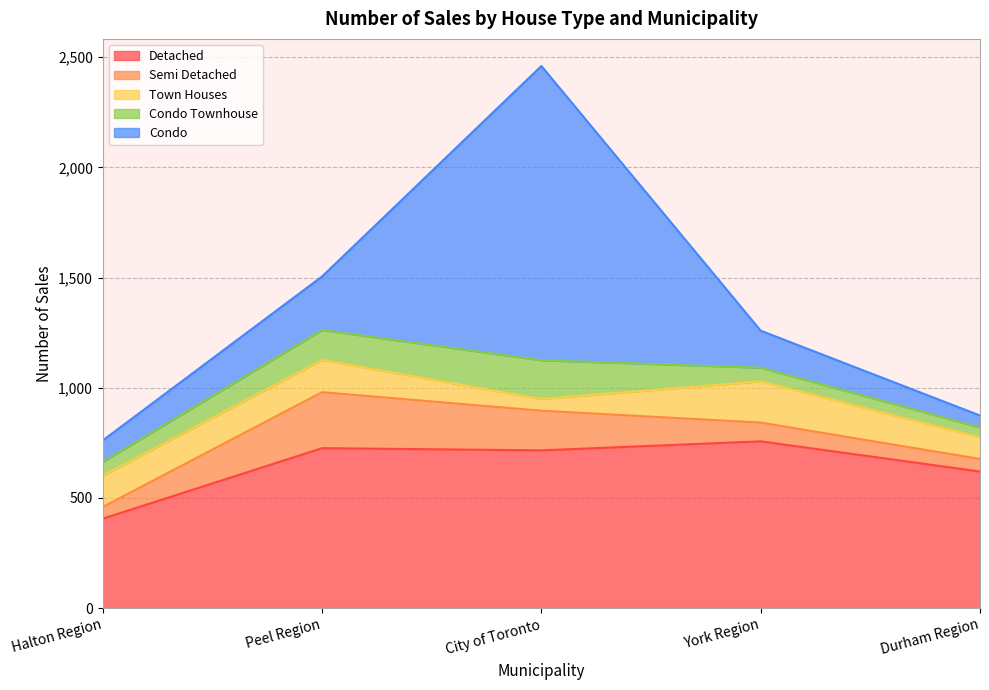

Is it true that Detached equals 185 at Halton Region?

False